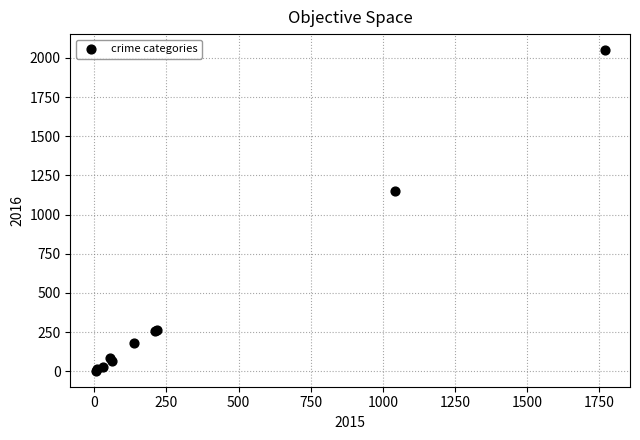

What Y value in the scatter plot is closest to 1026?

1151